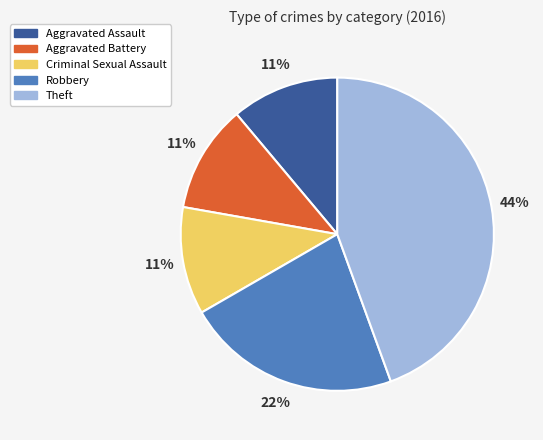

Does Aggravated Battery represent more than half of the total?

No